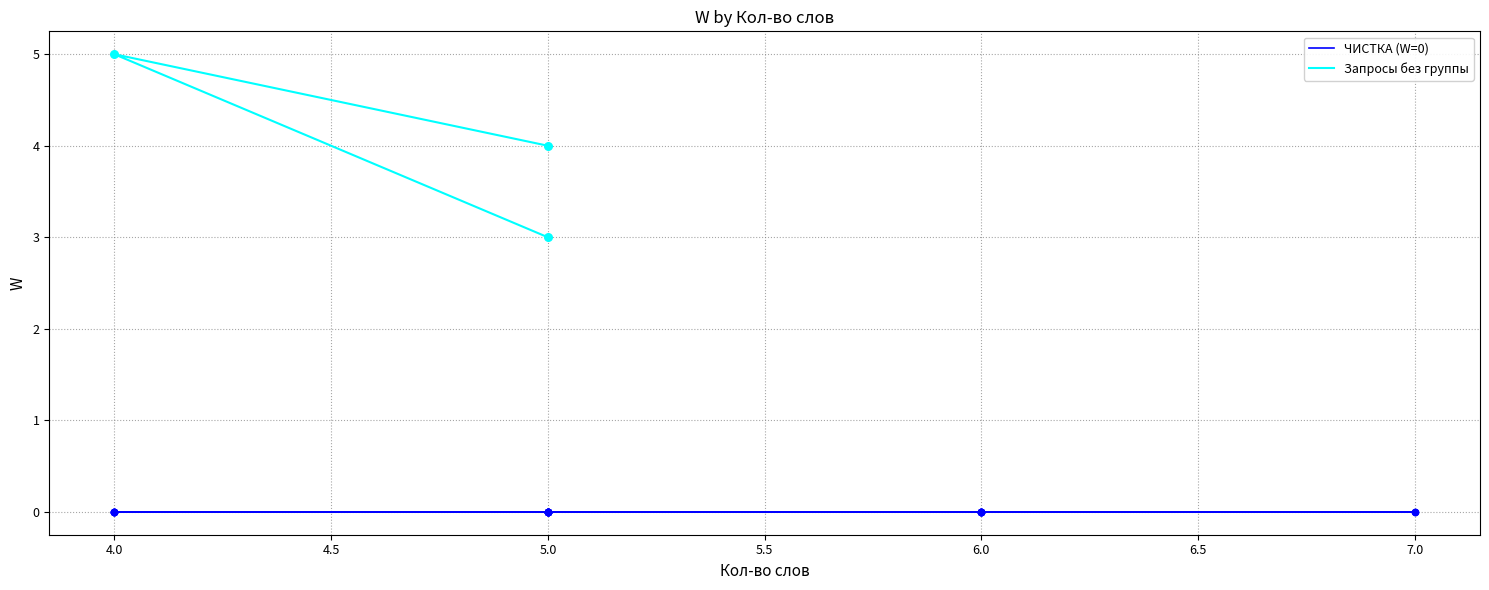

Which has a higher value, 5.0 or 5.0?

5.0